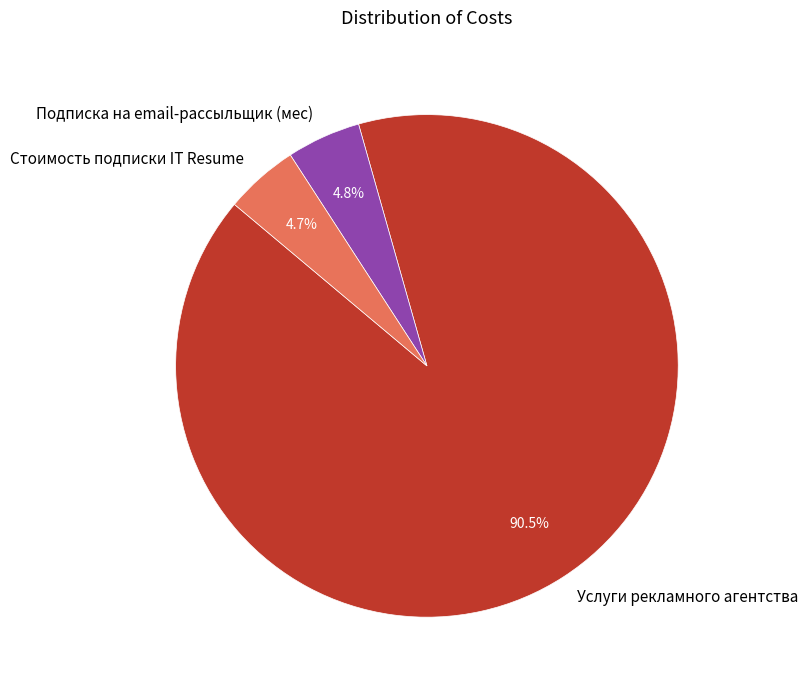

To the nearest percent, what is the average slice percentage?

33%